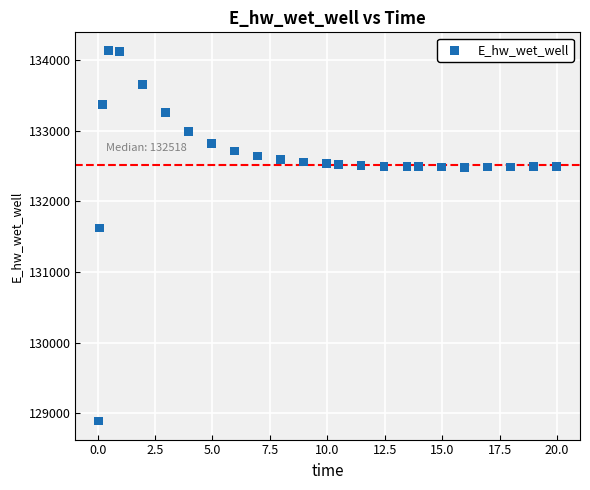

What Y value in the scatter plot is closest to 131510?

131623.8